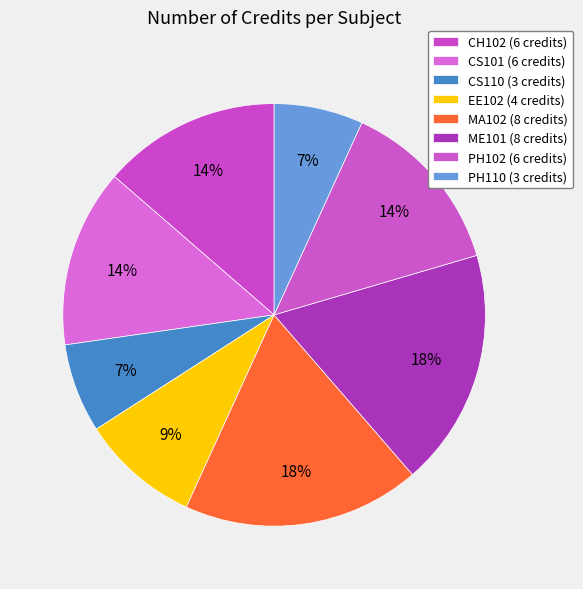

How many segments does this pie chart have?

8